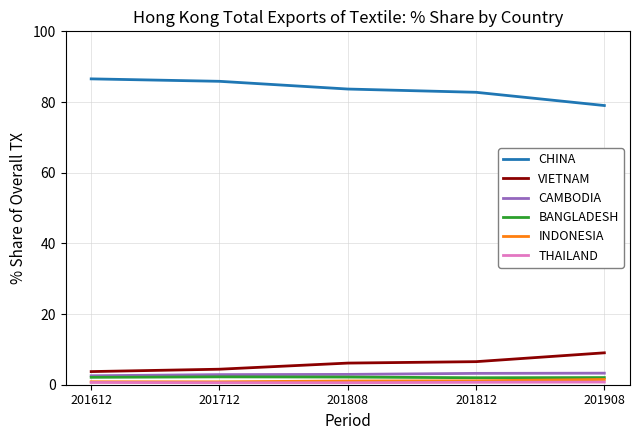

Which series has the largest total across all categories?

CHINA